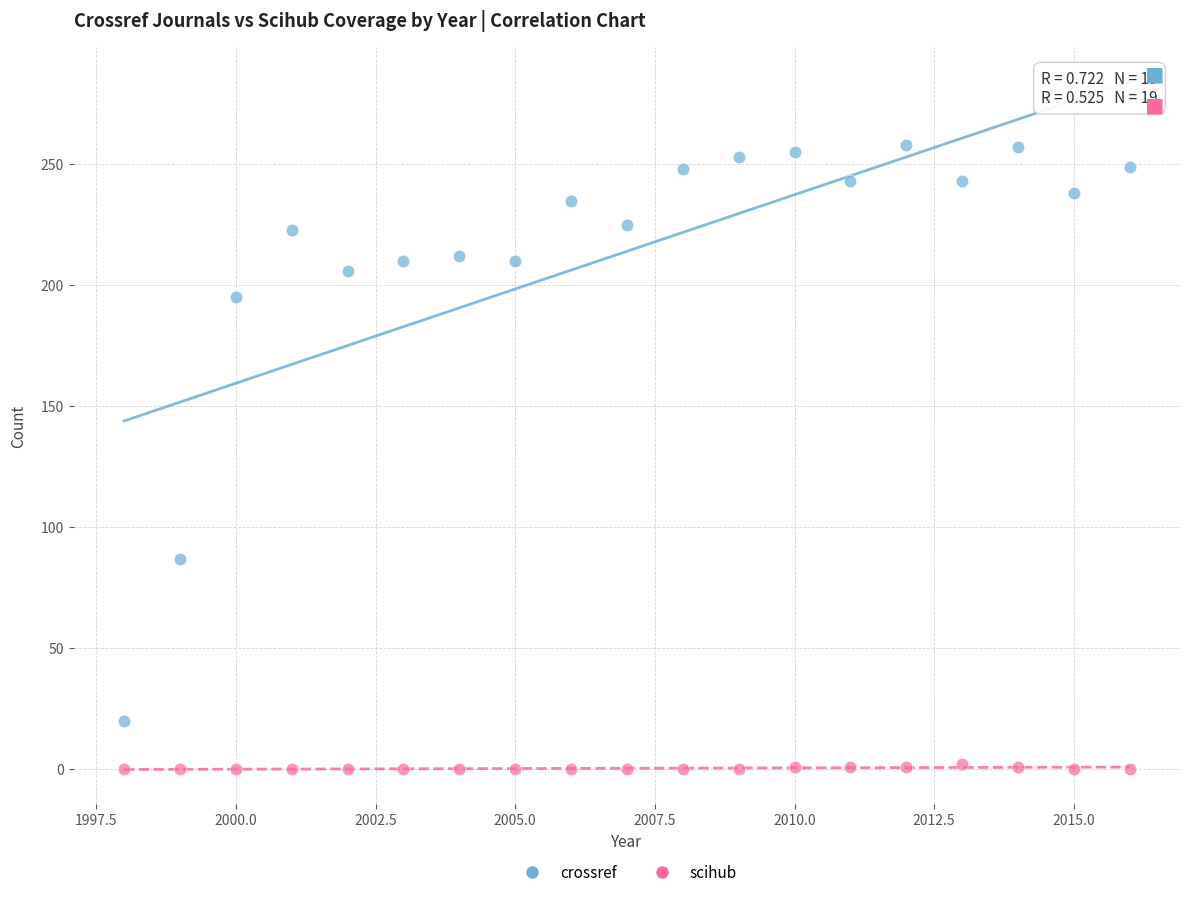

Across all data points, what is the range of Y values (max minus min)?

258